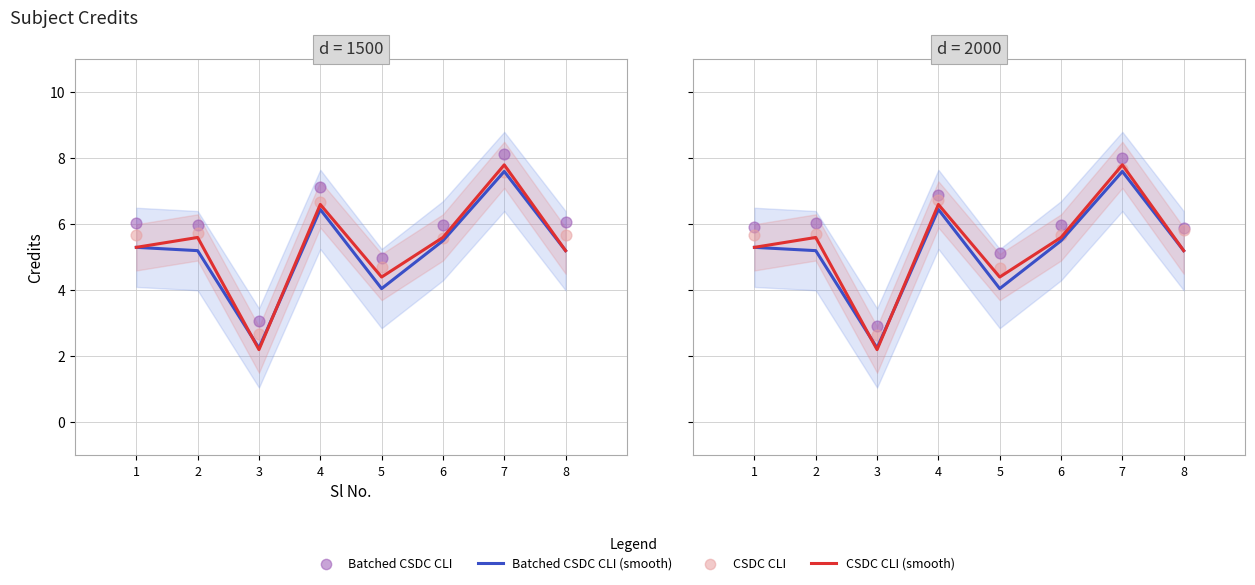

What is the total value across all series at 2?

22.5